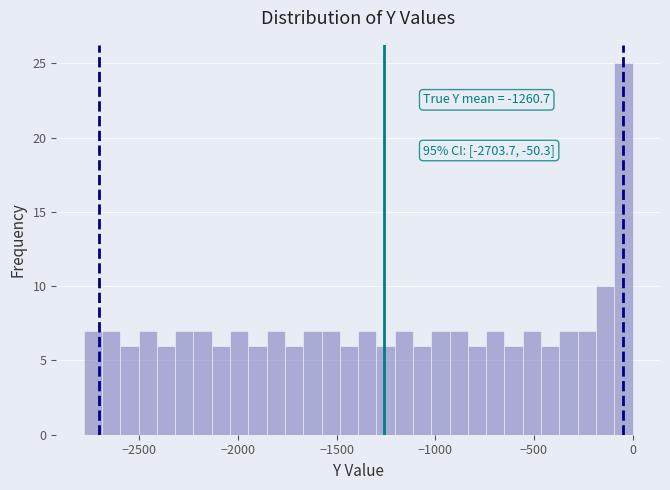

Around what value on the x-axis is the tallest bar? Give the approximate position of its centre, as read against the axis.

-50